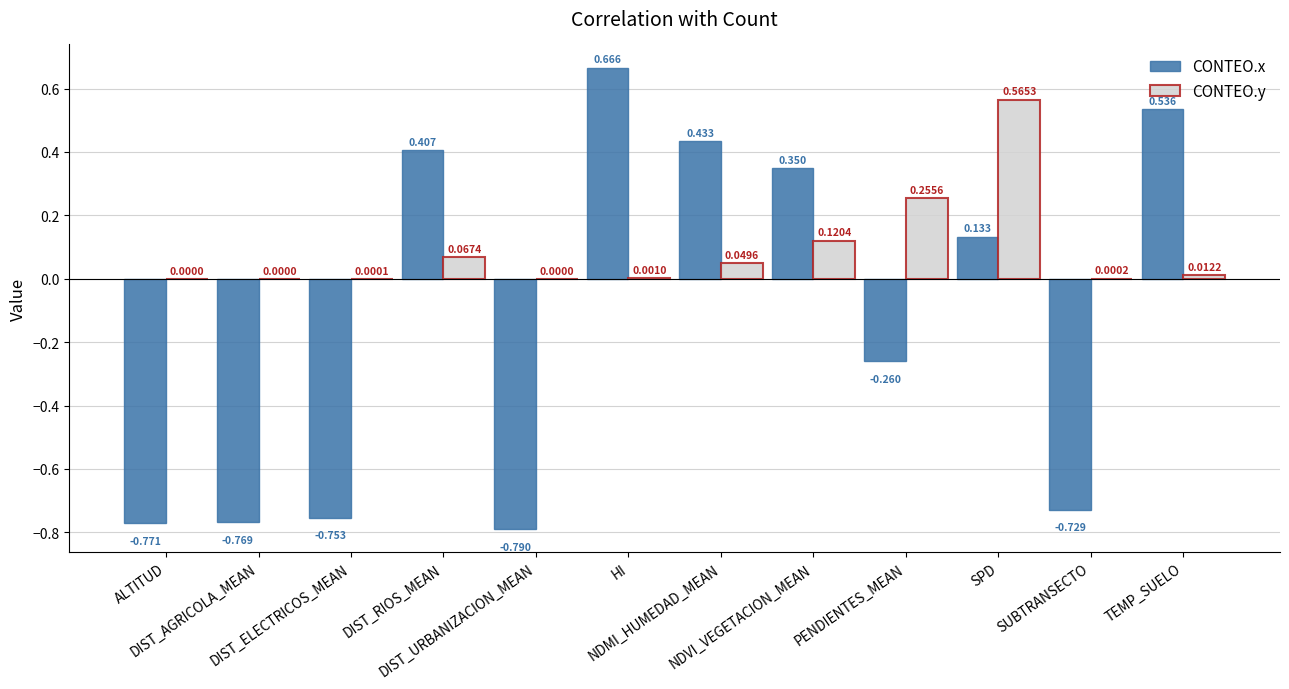

Which series has the largest total across all categories?

CONTEO.y